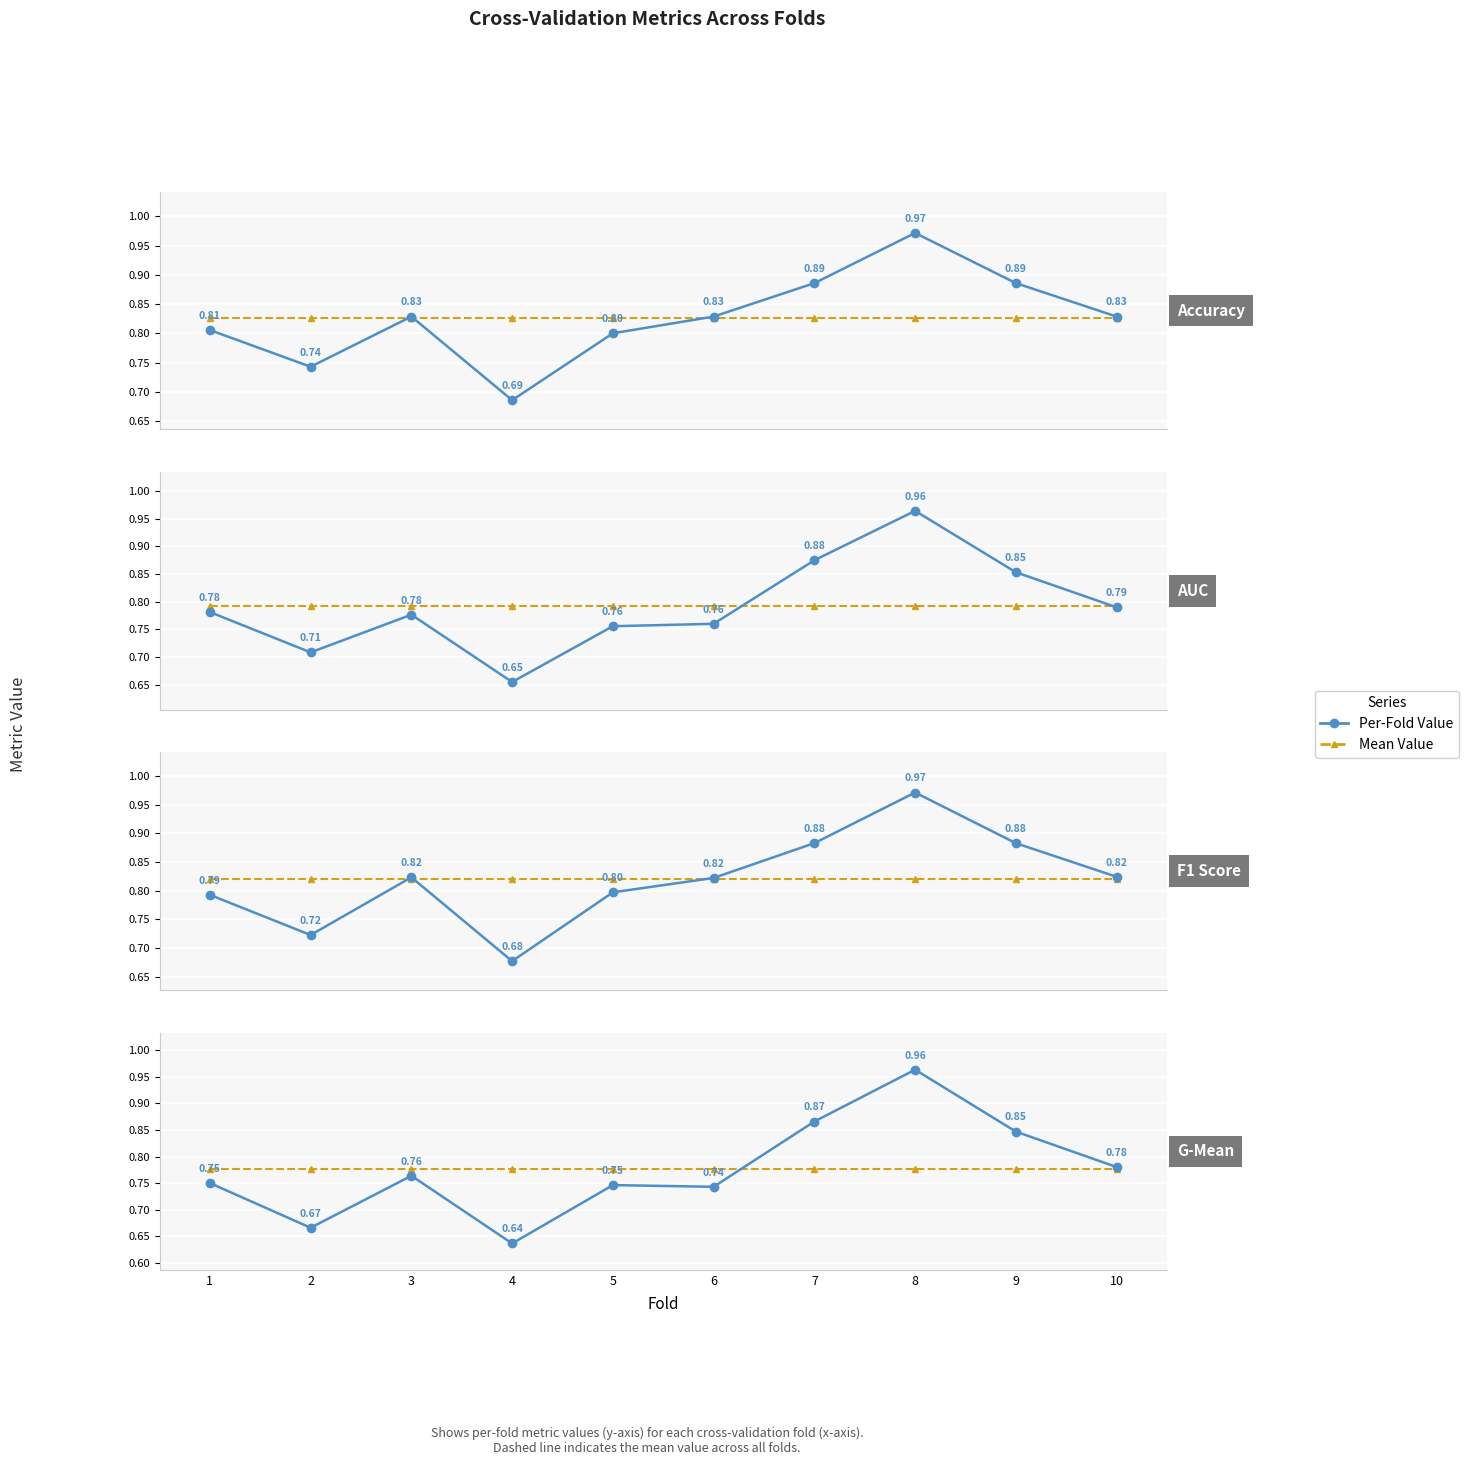

True or false: g_mean has a value of 1.0 at 8.

True